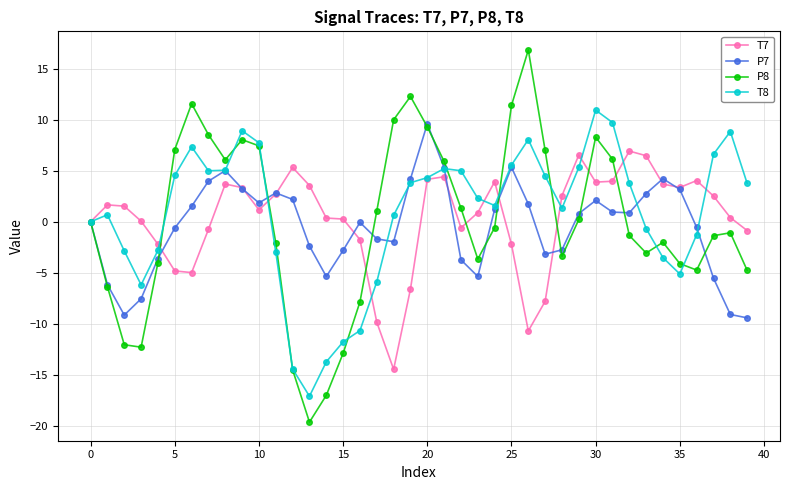

Is this an area chart (filled region under the line)?

No